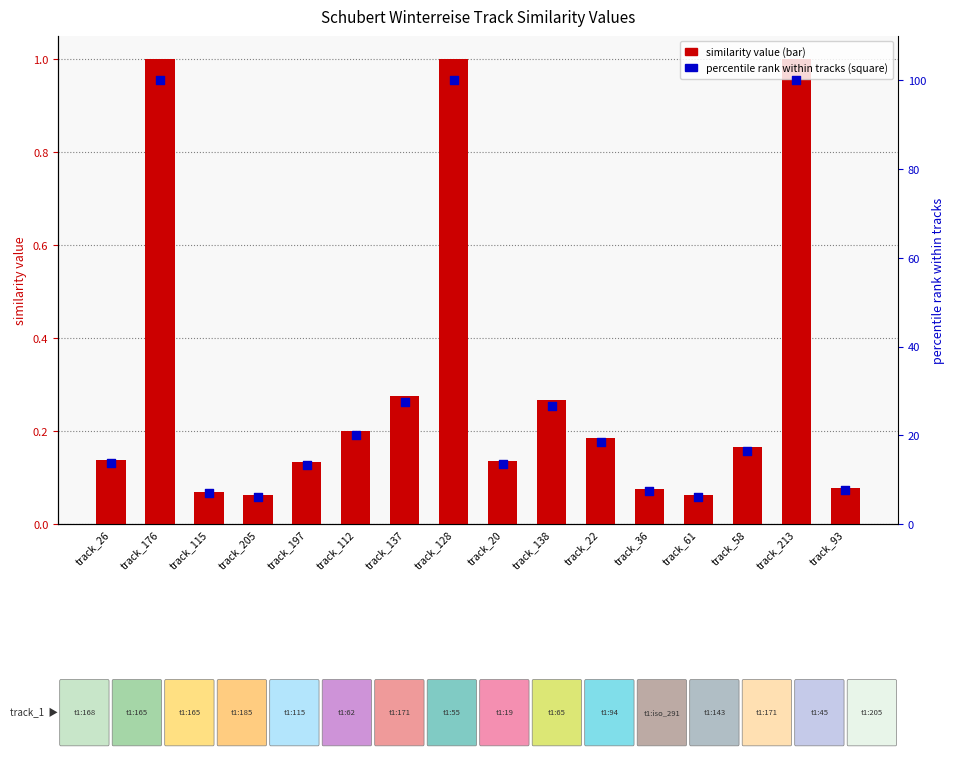

What are all the series names shown in the legend?

similarity value, percentile rank (%)